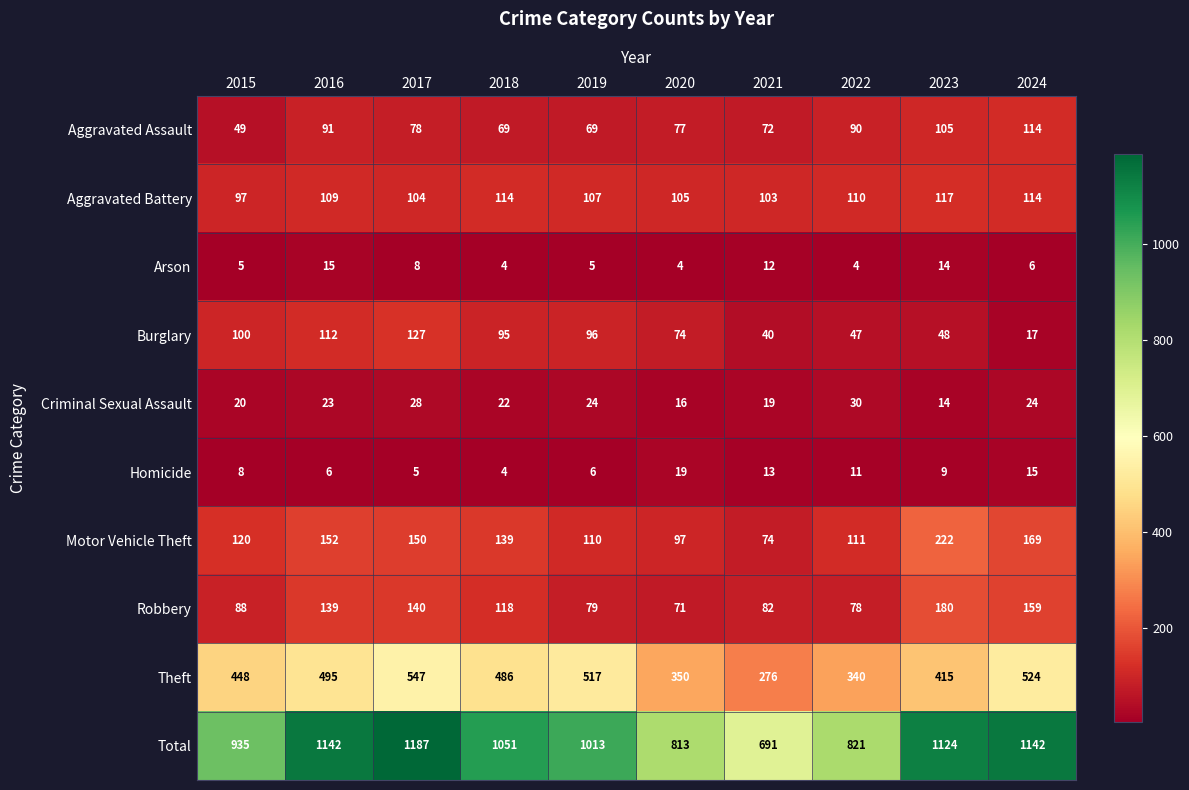

What is the spread (max minus min) of values at 2022?

817